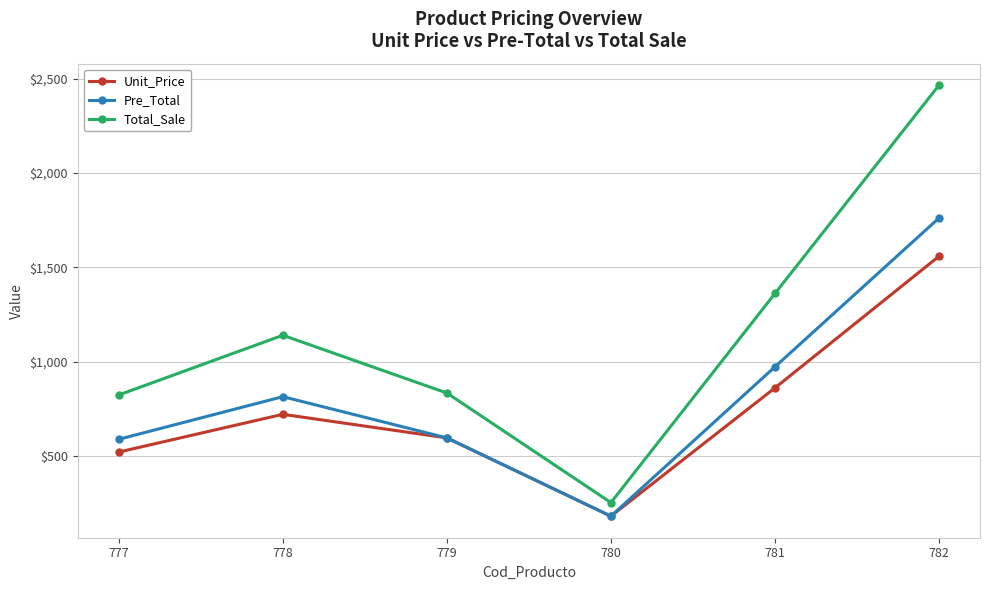

What is the spread (max minus min) of values at 778?

419.0